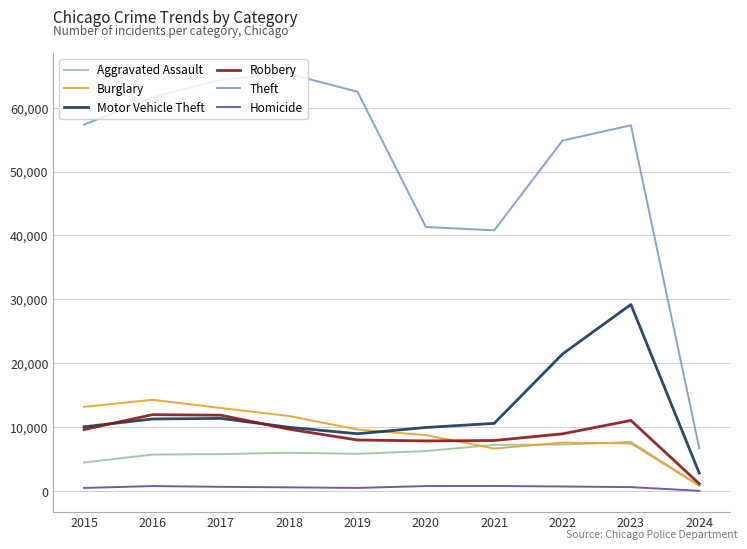

The Motor Vehicle Theft series shows 10068 at 2015. True or false?

True